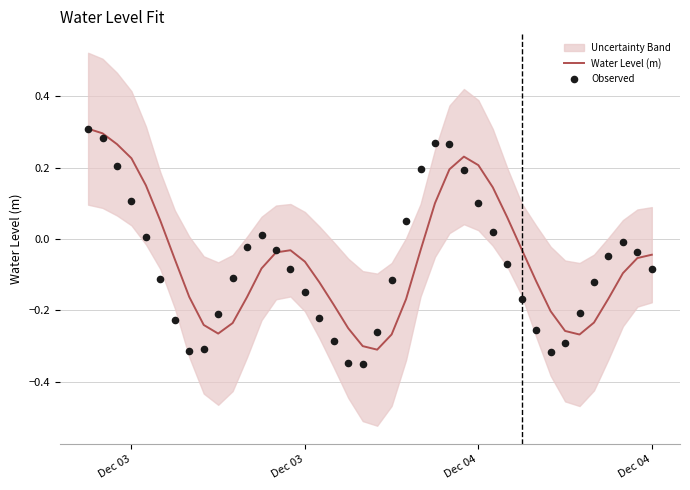

Which series has the largest Y range (max minus min)?

Observed